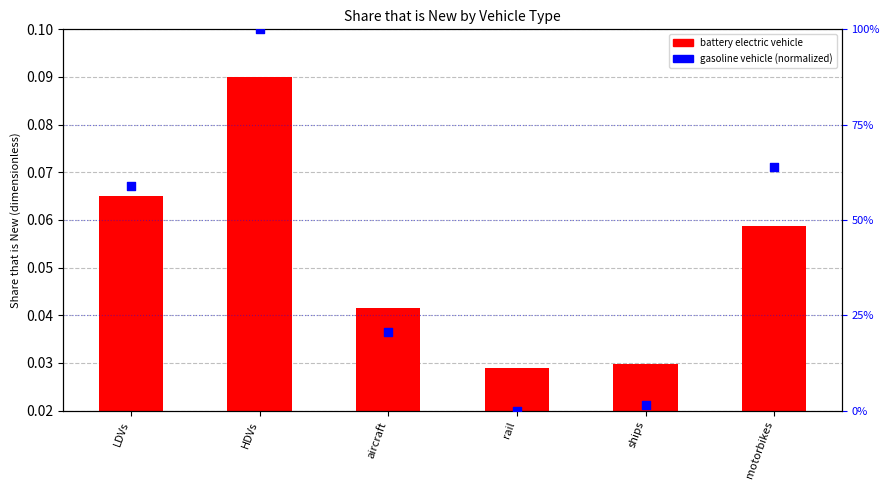

What are all the series names shown in the legend?

battery electric vehicle, gasoline vehicle (normalized)